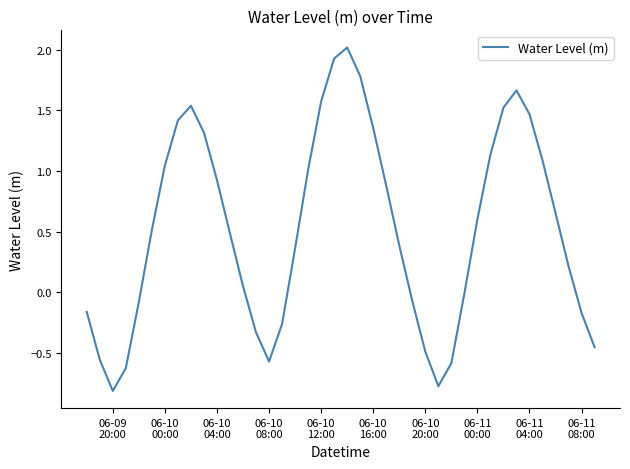

What is the minimum value shown in the chart?

-0.8